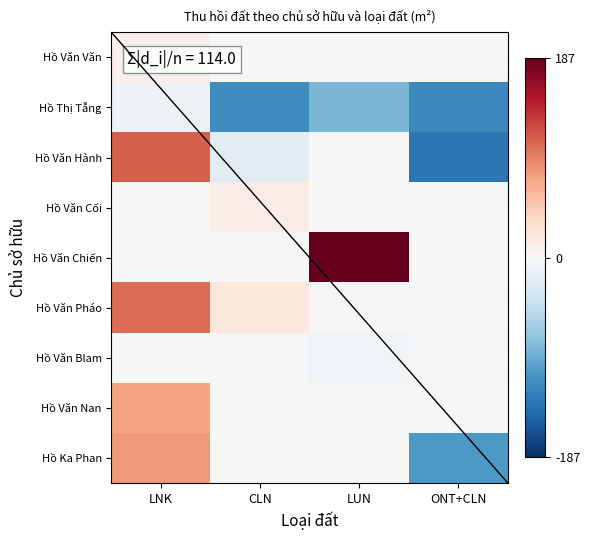

At which category is the sum across all series the highest?

LNK